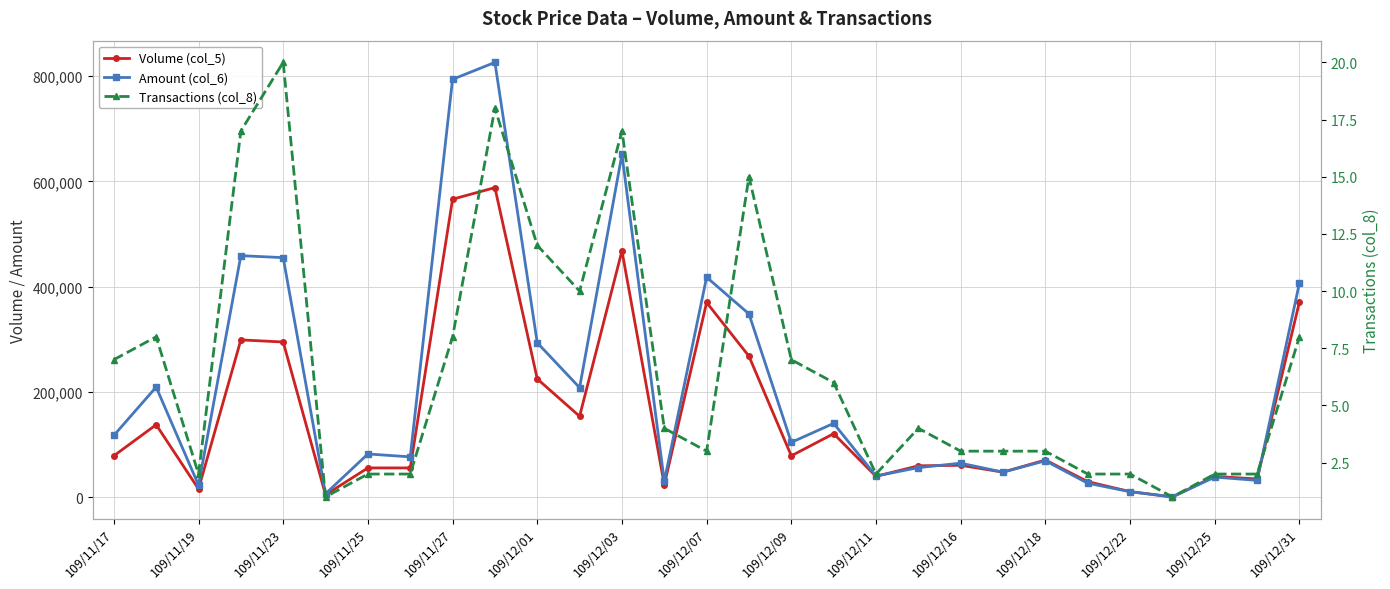

True or false: Amount (col_6) and Transactions (col_8) cross at least once.

False